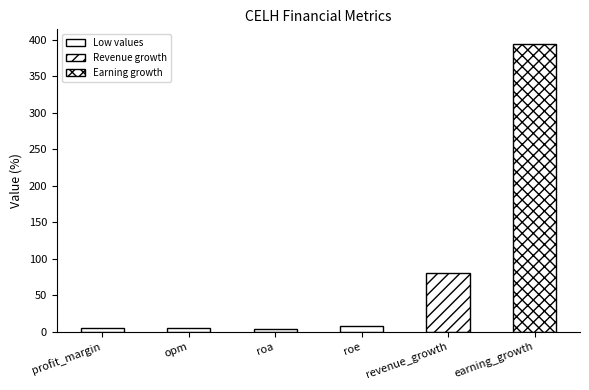

What position from the left is roa?

3